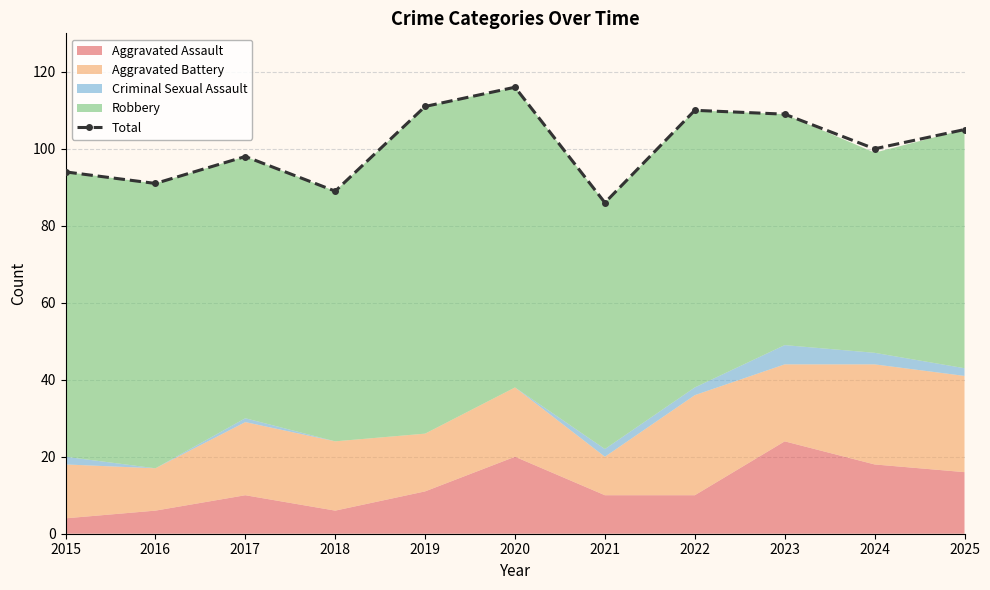

Reading left to right, list all the values displayed in this chart.

2015=94	2016=91	2017=98	2018=89	2019=111	2020=116	2021=86	2022=110	2023=109	2024=100	2025=105